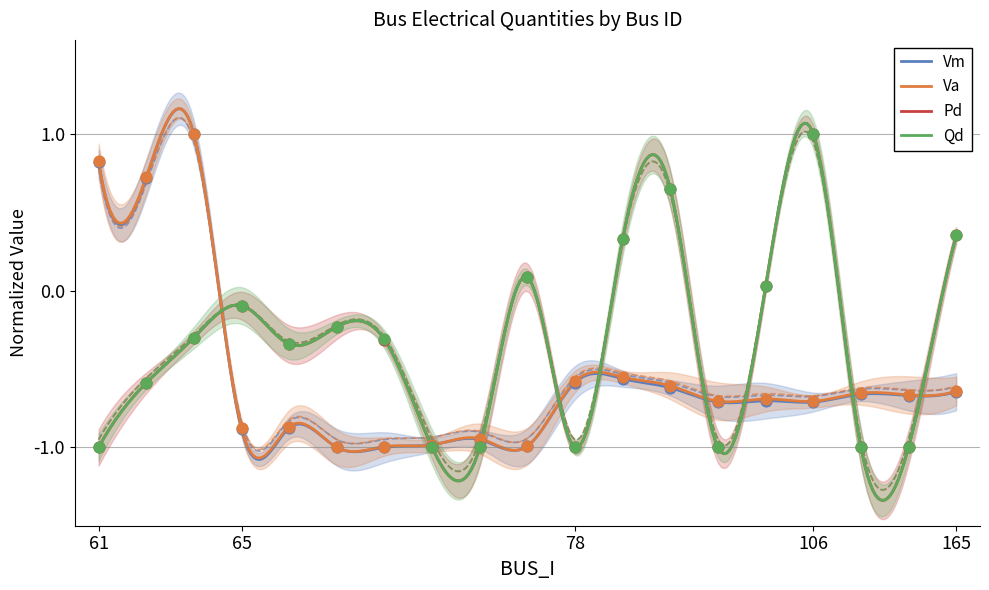

Is the value of Vm at 90 greater than the value of Pd at 65?

No